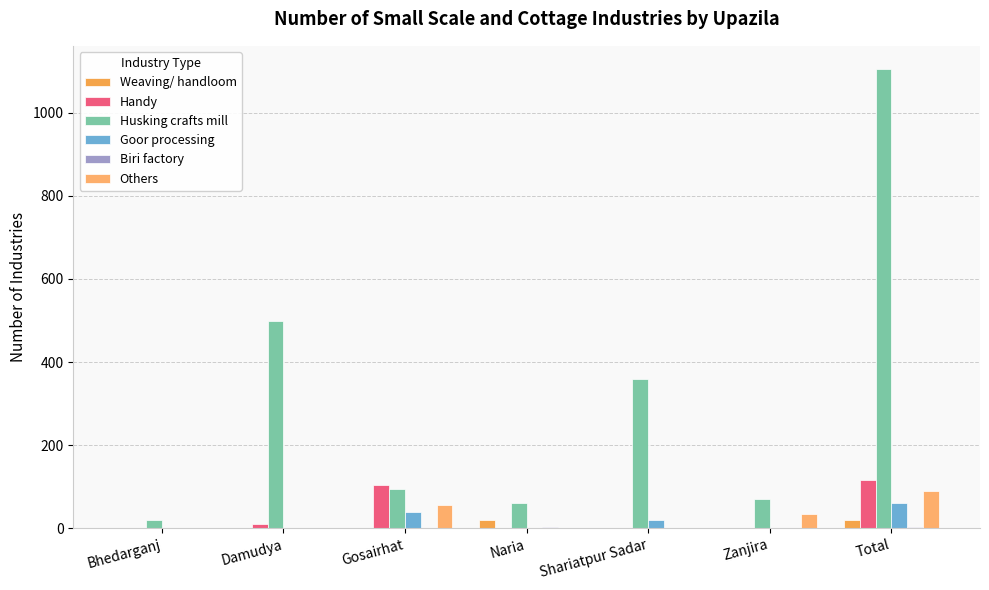

How many groups of bars are there?

7